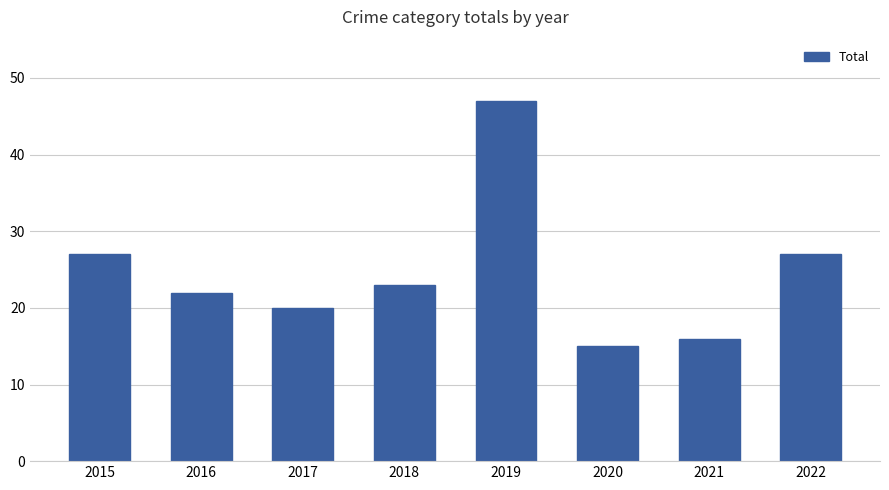

The value at 2022 is 7. True or false?

False